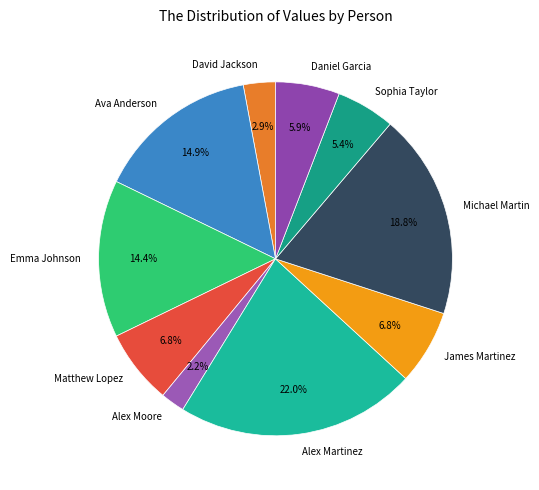

Which slice is the smallest?

Alex Moore